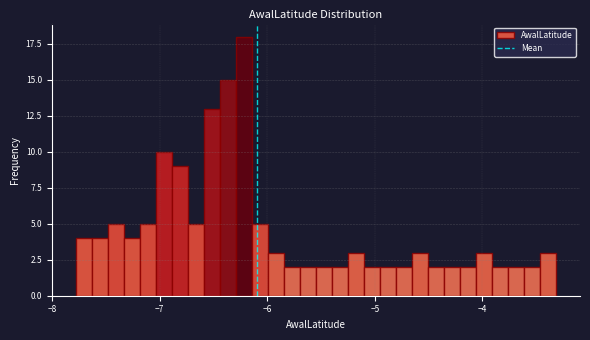

Around what value on the x-axis is the tallest bar? Give the approximate position of its centre, as read against the axis.

-6.2